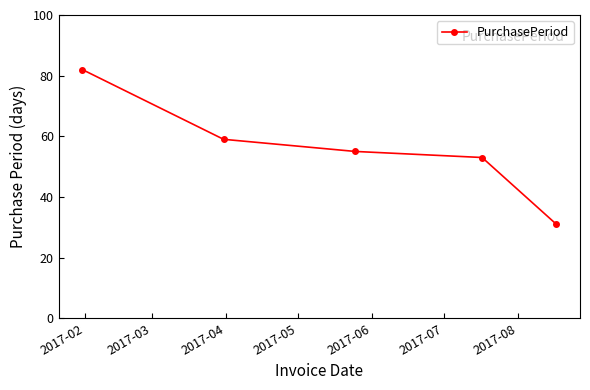

How many lines are shown in the chart?

1